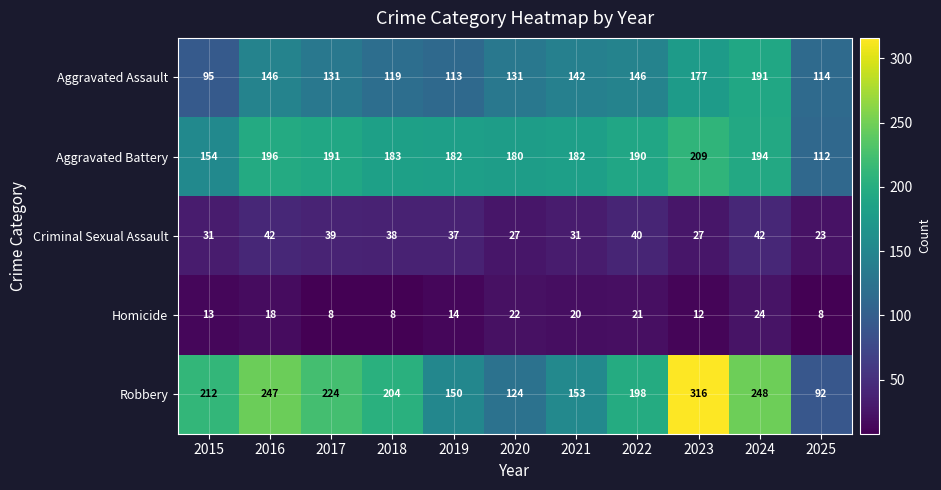

What is the smallest value displayed?

8